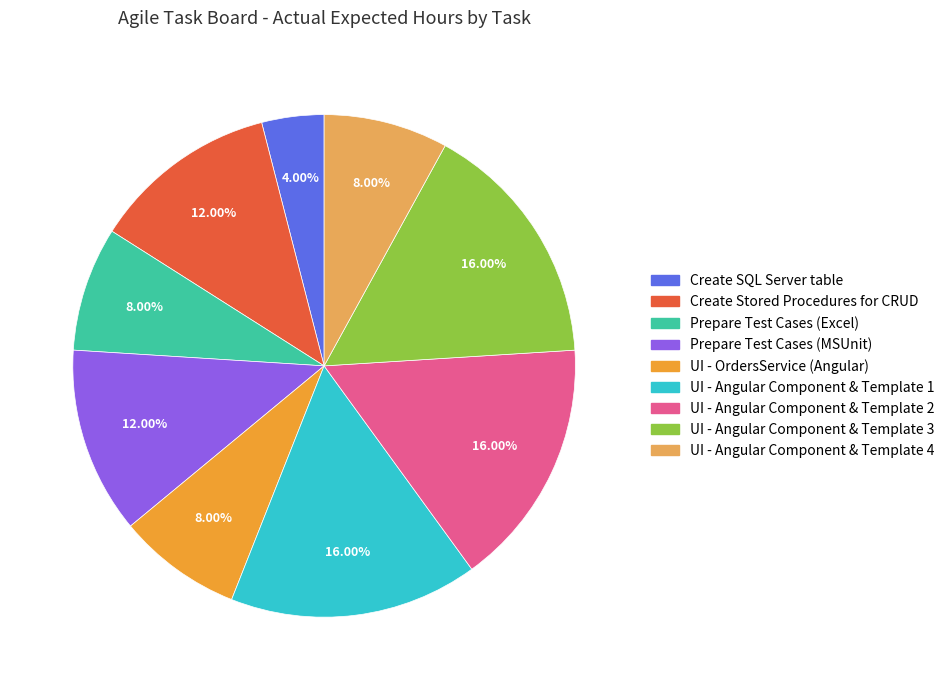

Does UI - Angular Component & Template 2 represent more than half of the total?

No